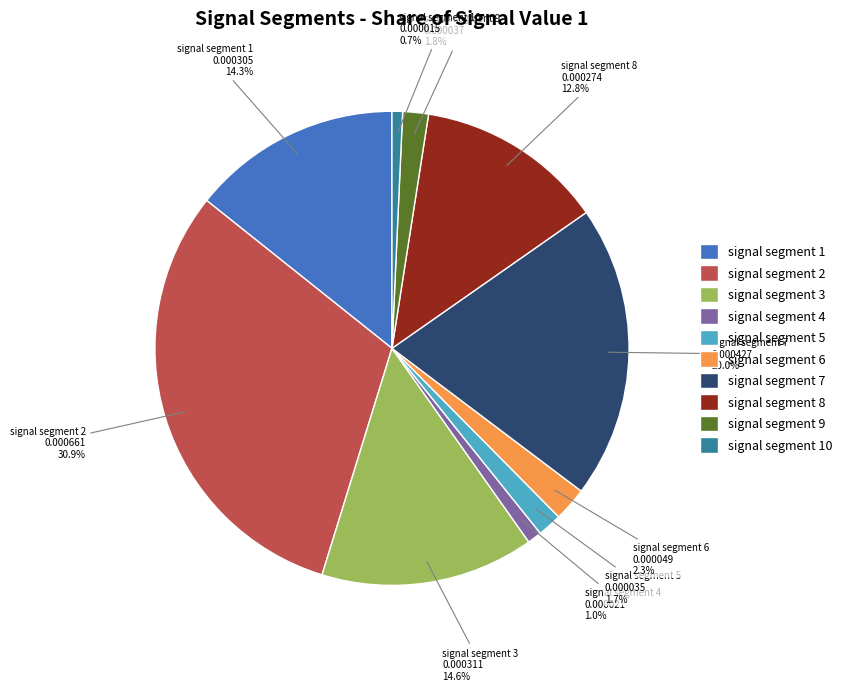

Is it true that signal segment 5 is 2% of the pie?

True